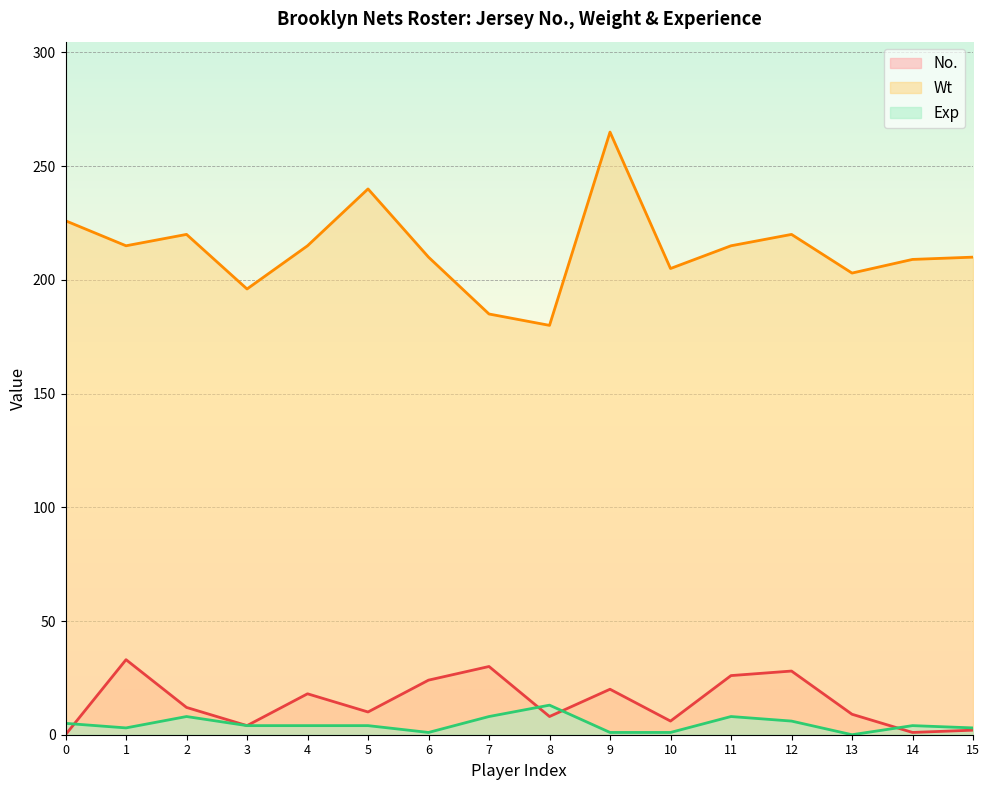

Which series ends up on top after the final intersection of No. and Exp?

Exp